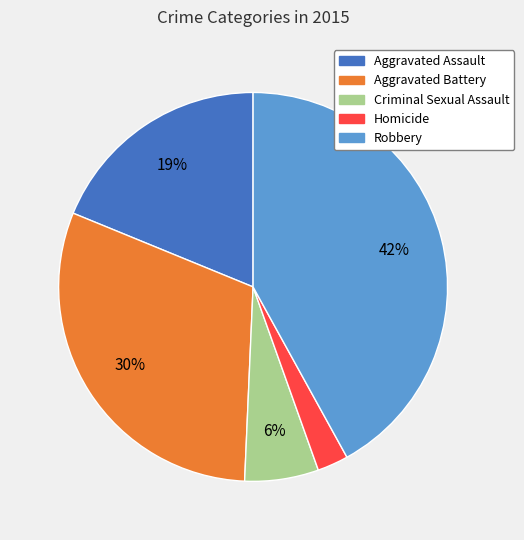

The Aggravated Assault slice represents 19% of the pie. True or false?

True